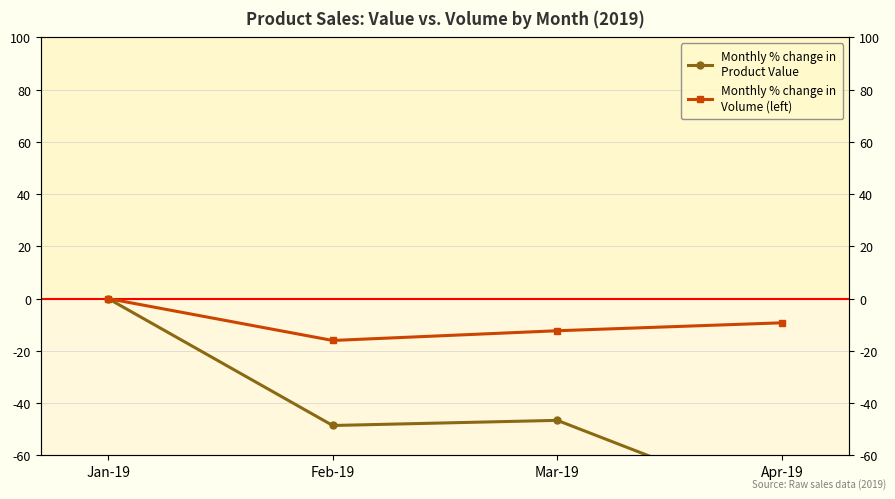

True or false: Monthly % change in
Volume (left) and Monthly % change in
Product Value cross at least once.

False